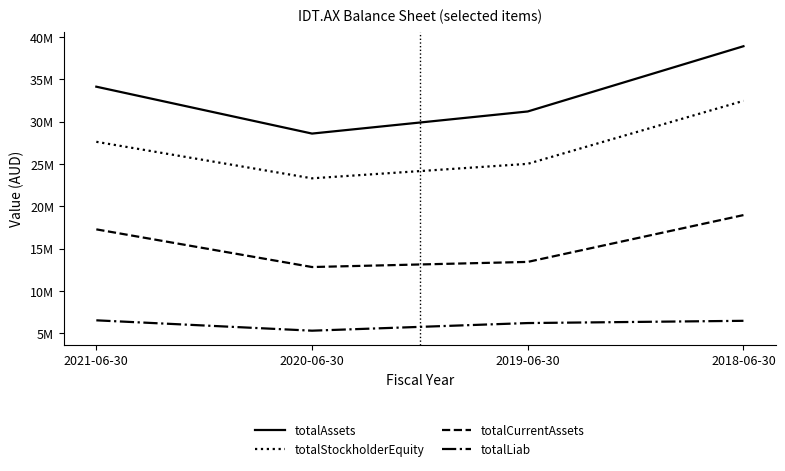

Where does the totalStockholderEquity series first go above 27615000?

2018-06-30